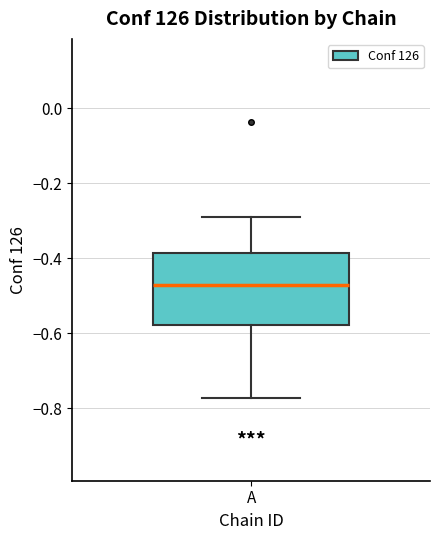

Where does the upper whisker of the box for A end on the y-axis? The values are not printed on the chart, so give them approximately, as read against the axis.

-0.28